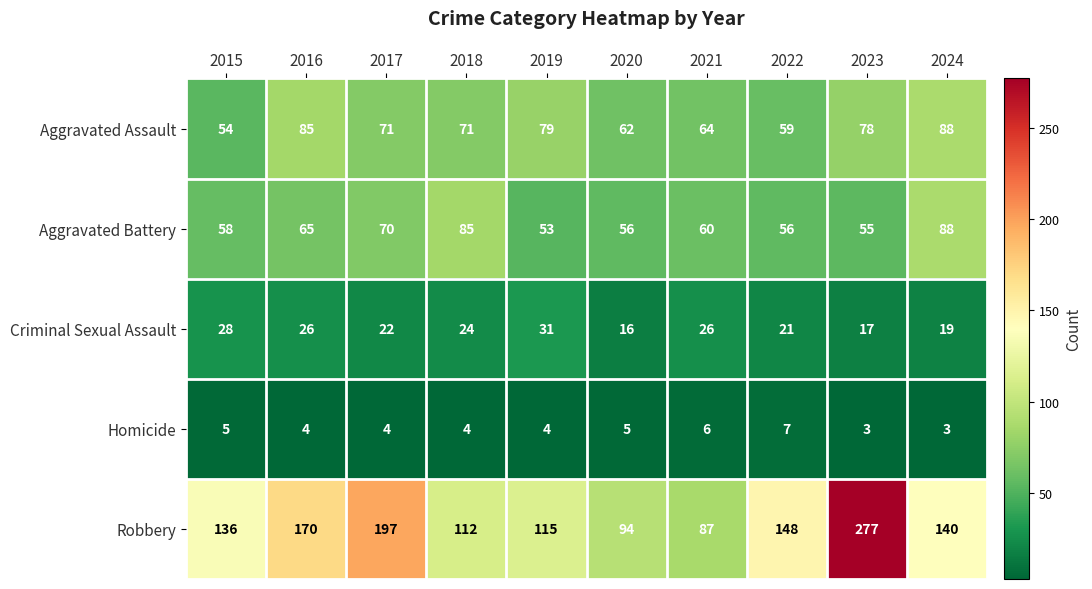

How many distinct data groups are displayed?

5